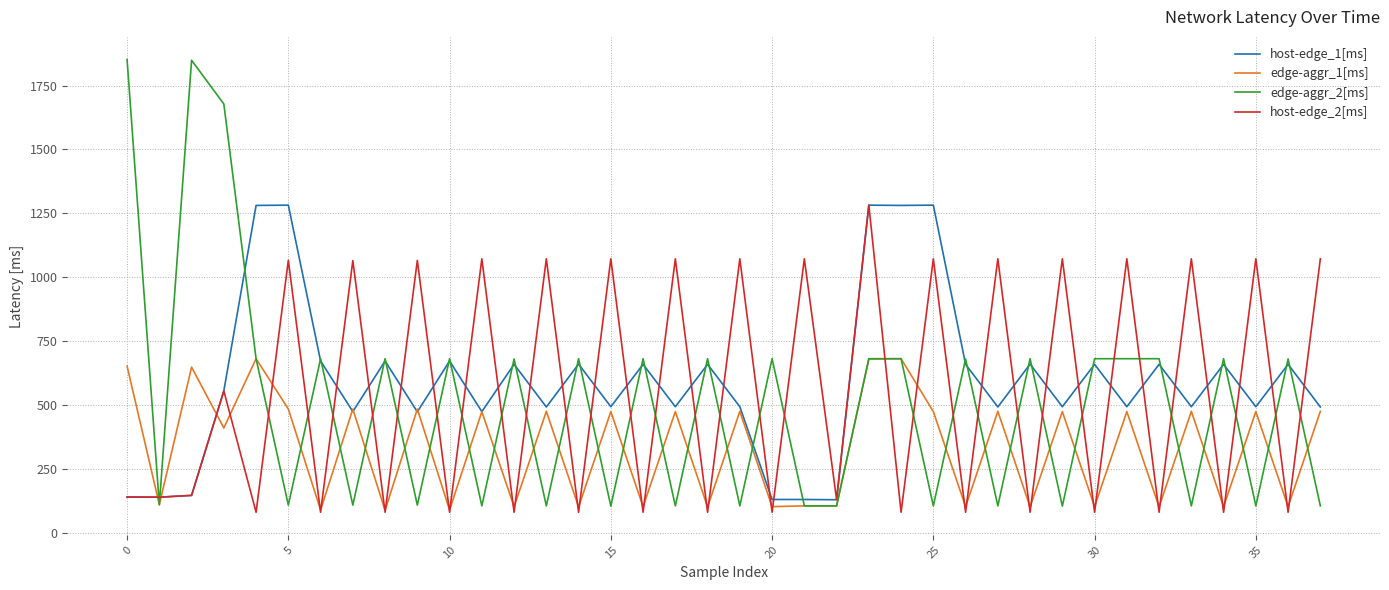

True or false: host-edge_2[ms] has more than 1 points higher than both neighbors.

True